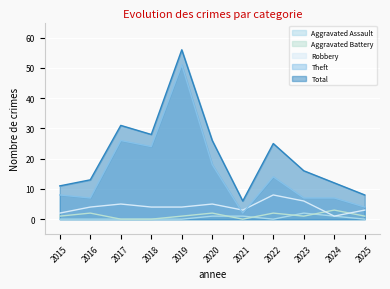

What is the difference between the maximum and minimum values in the Aggravated Battery series?

3